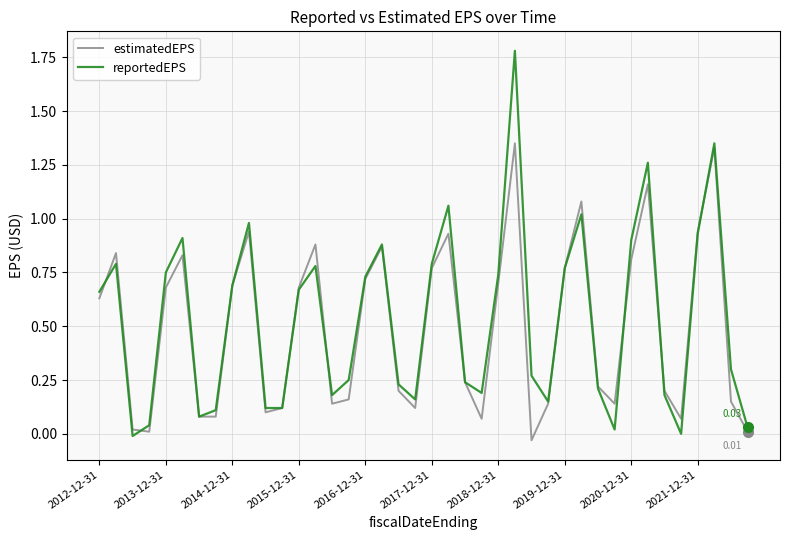

At how many categories does at least one series exceed 0?

40